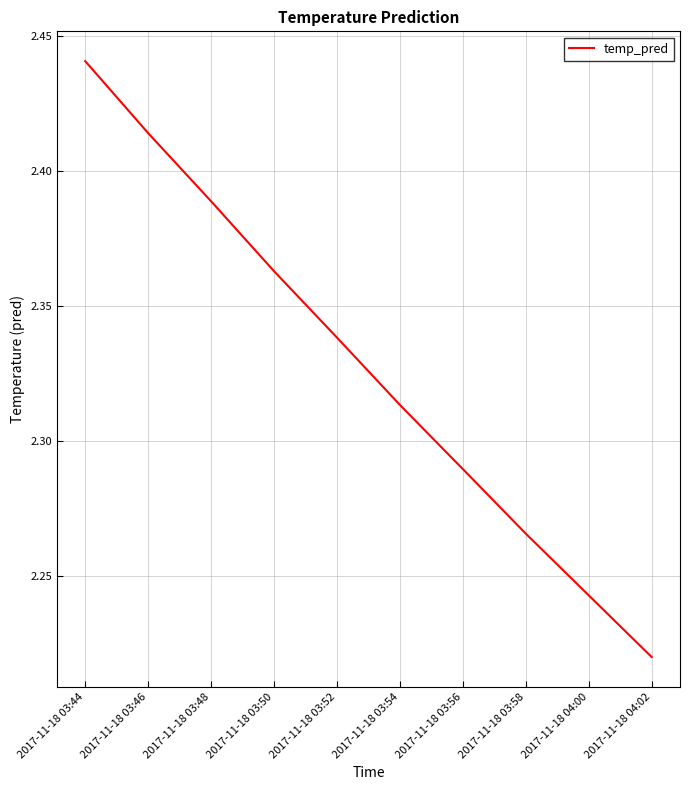

Rank the categories by value from lowest to highest.

2017-11-18 04:02, 2017-11-18 04:00, 2017-11-18 03:58, 2017-11-18 03:56, 2017-11-18 03:54, 2017-11-18 03:52, 2017-11-18 03:50, 2017-11-18 03:48, 2017-11-18 03:46, 2017-11-18 03:44